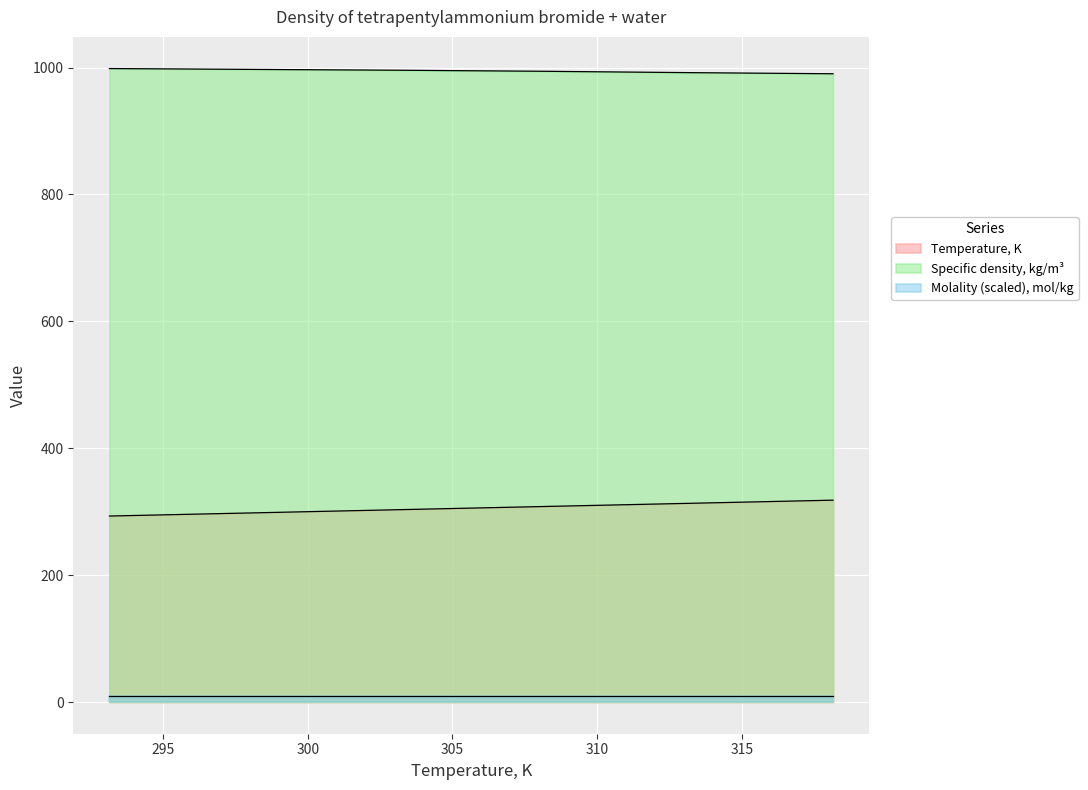

True or false: Temperature, K and Specific density, kg/m3 cross at least once.

False